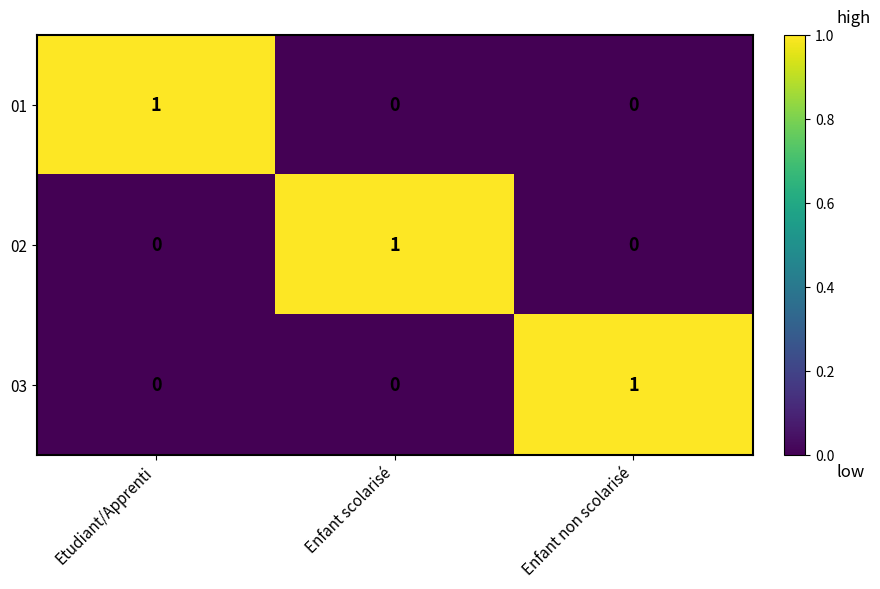

How many 02 values are between 0 and 1?

3